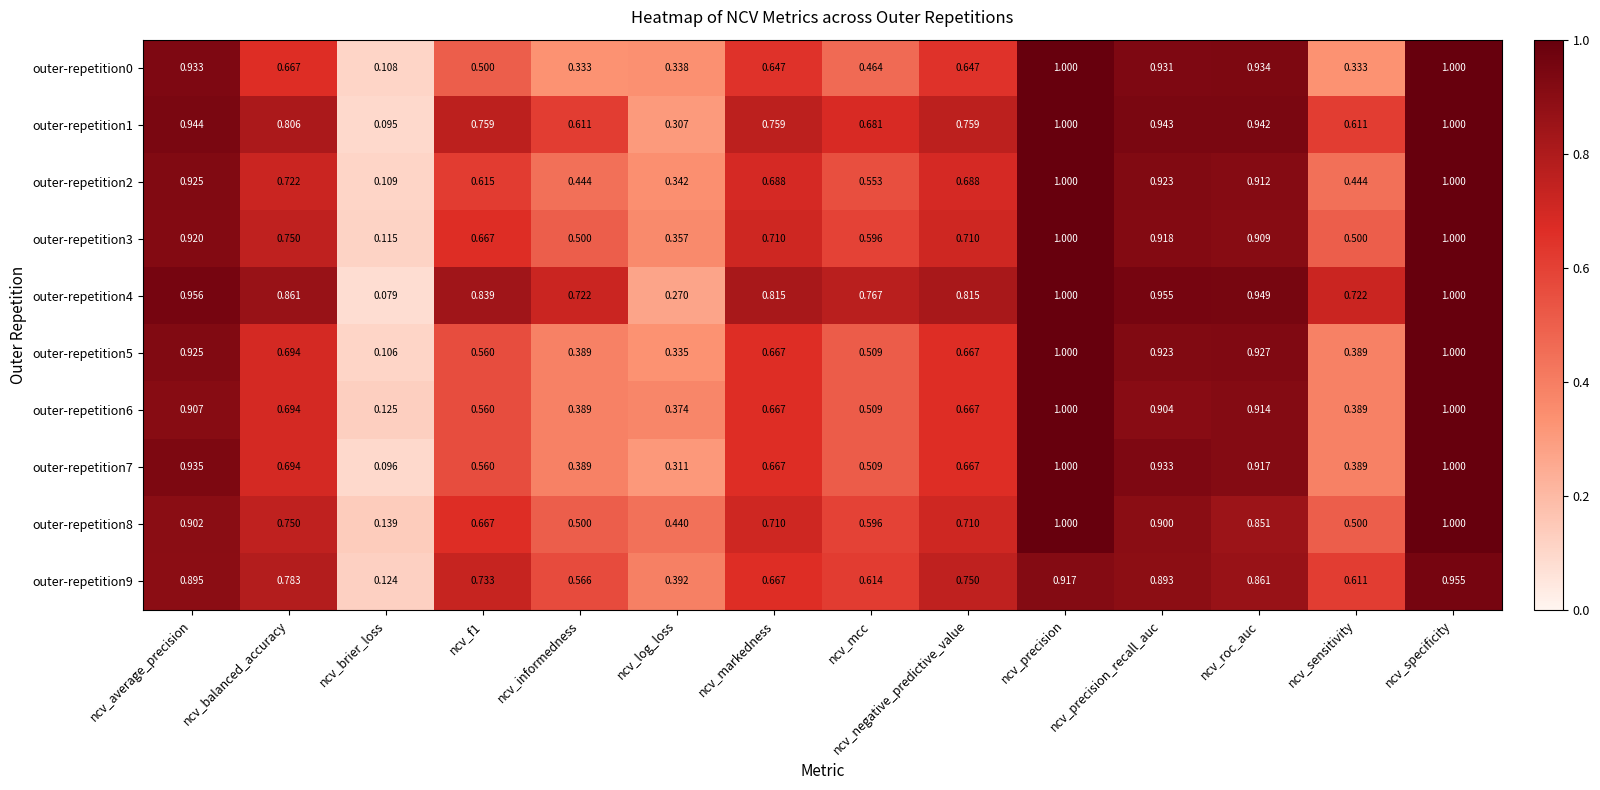

At ncv_roc_auc, list the series in order from smallest to largest.

outer-repetition8, outer-repetition9, outer-repetition3, outer-repetition2, outer-repetition6, outer-repetition7, outer-repetition5, outer-repetition0, outer-repetition1, outer-repetition4